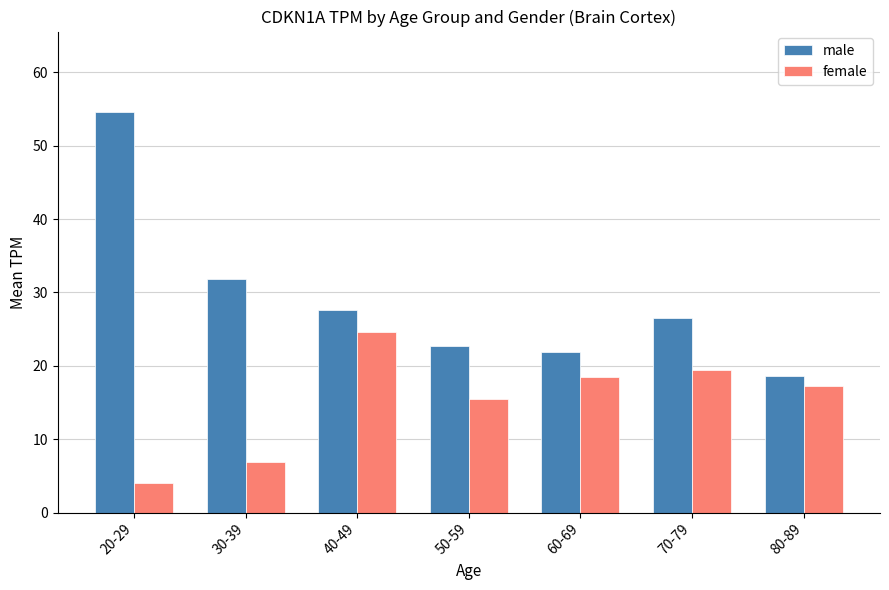

What is the value of the female bar at the 7th from the left?

17.2